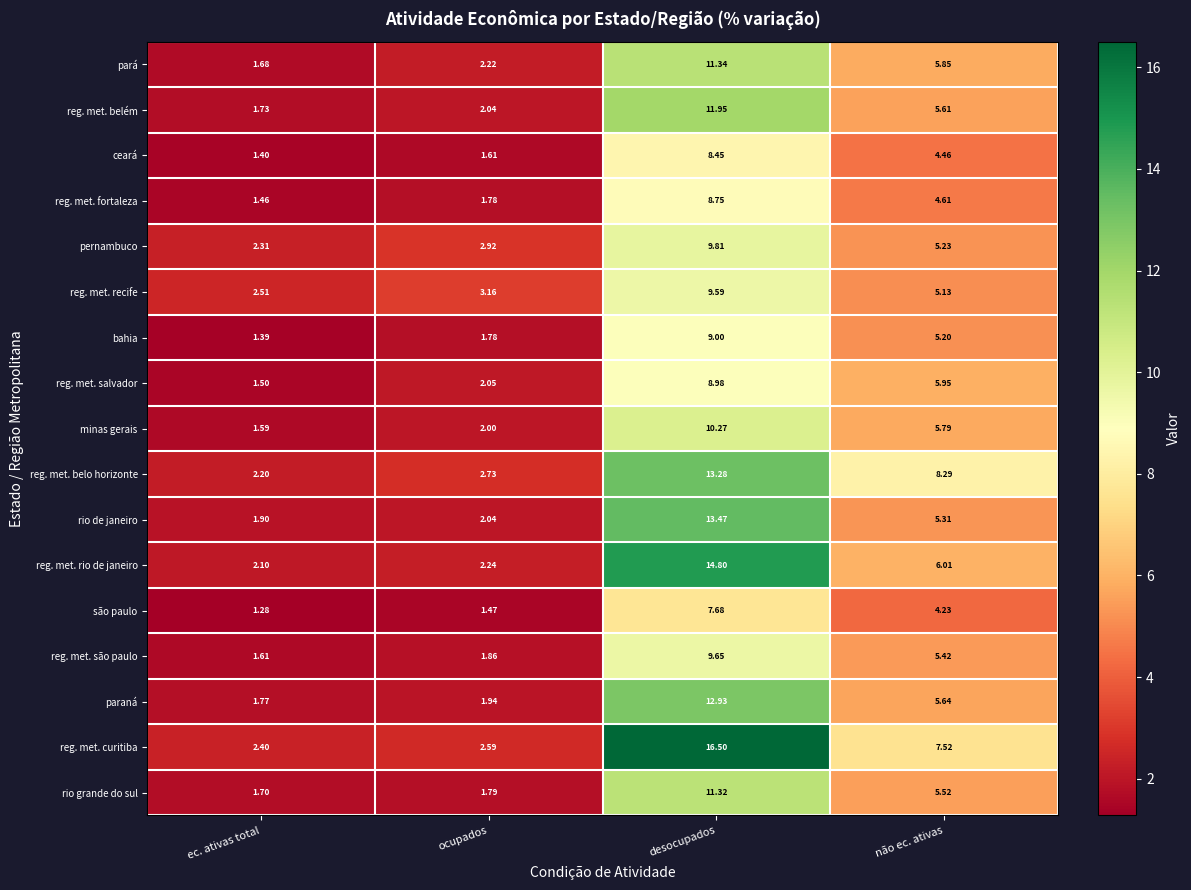

Between desocupados and não ec. ativas, which series saw the biggest shift?

reg. met. curitiba